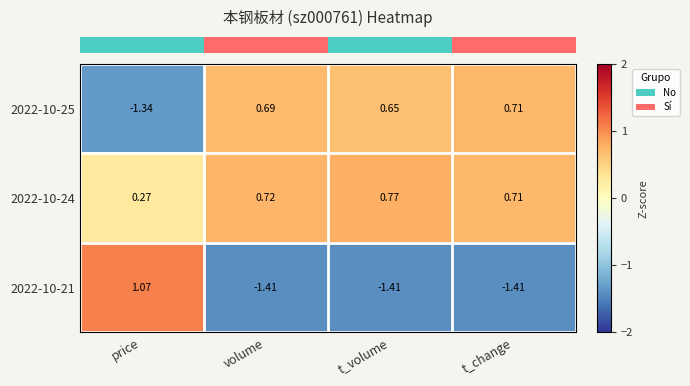

Which series has the largest range (max minus min)?

2022-10-21